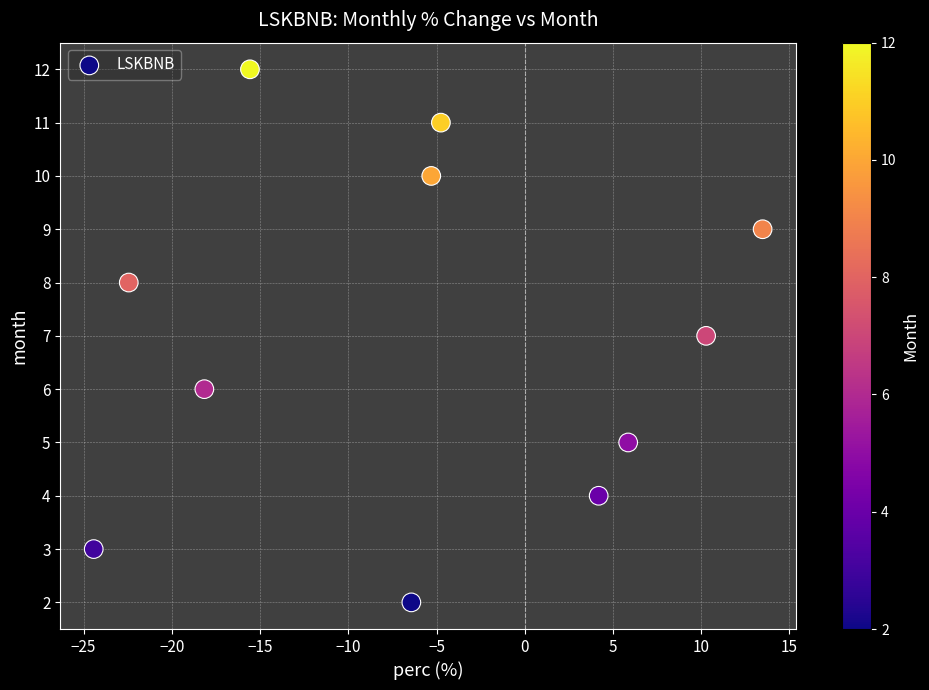

What is the range of Y values (max minus min)?

10